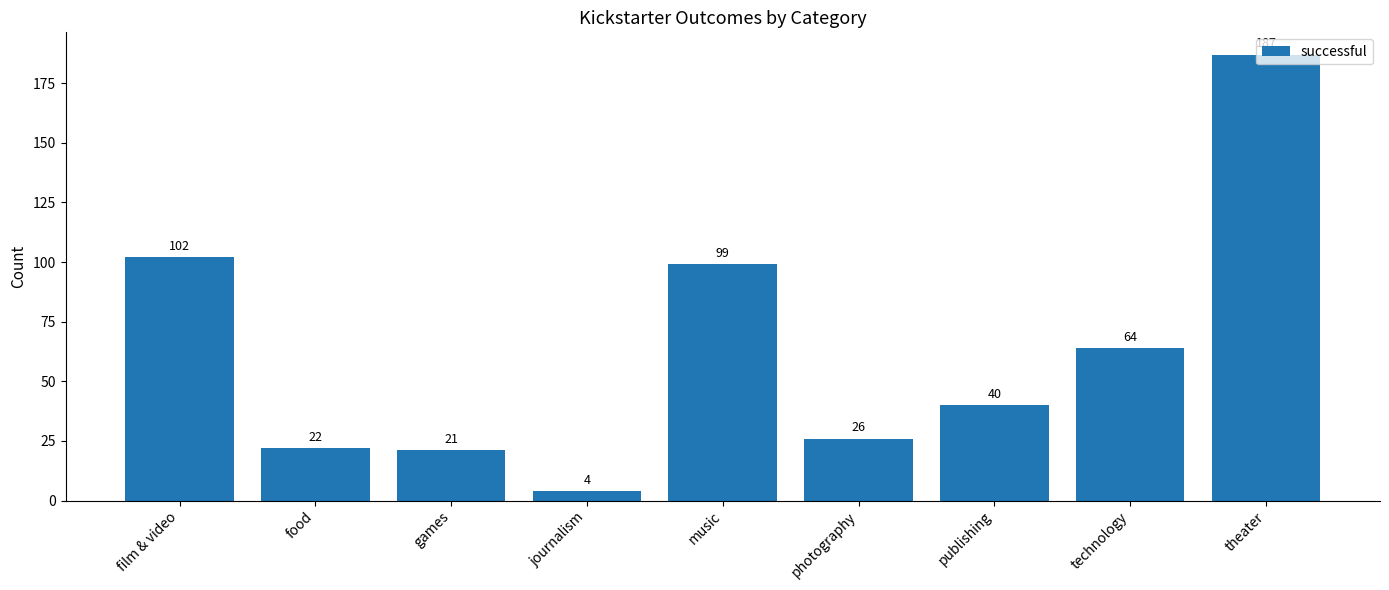

What is the approximate value at film & video, to the nearest 50?

100